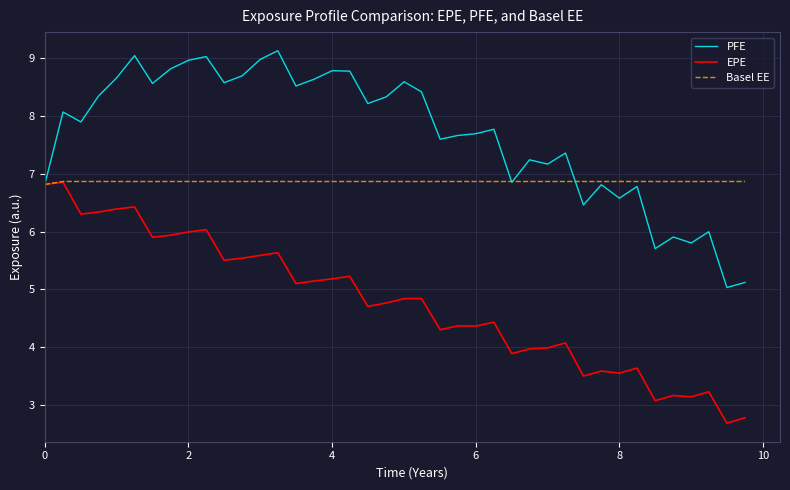

What is the smallest value displayed?

2.7